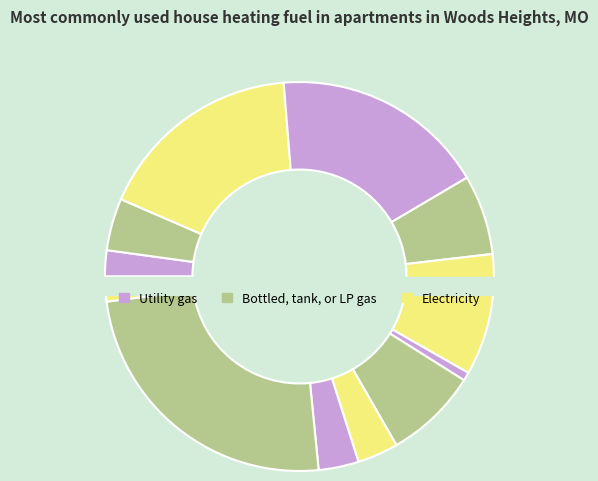

Count the number of slices in the pie.

12